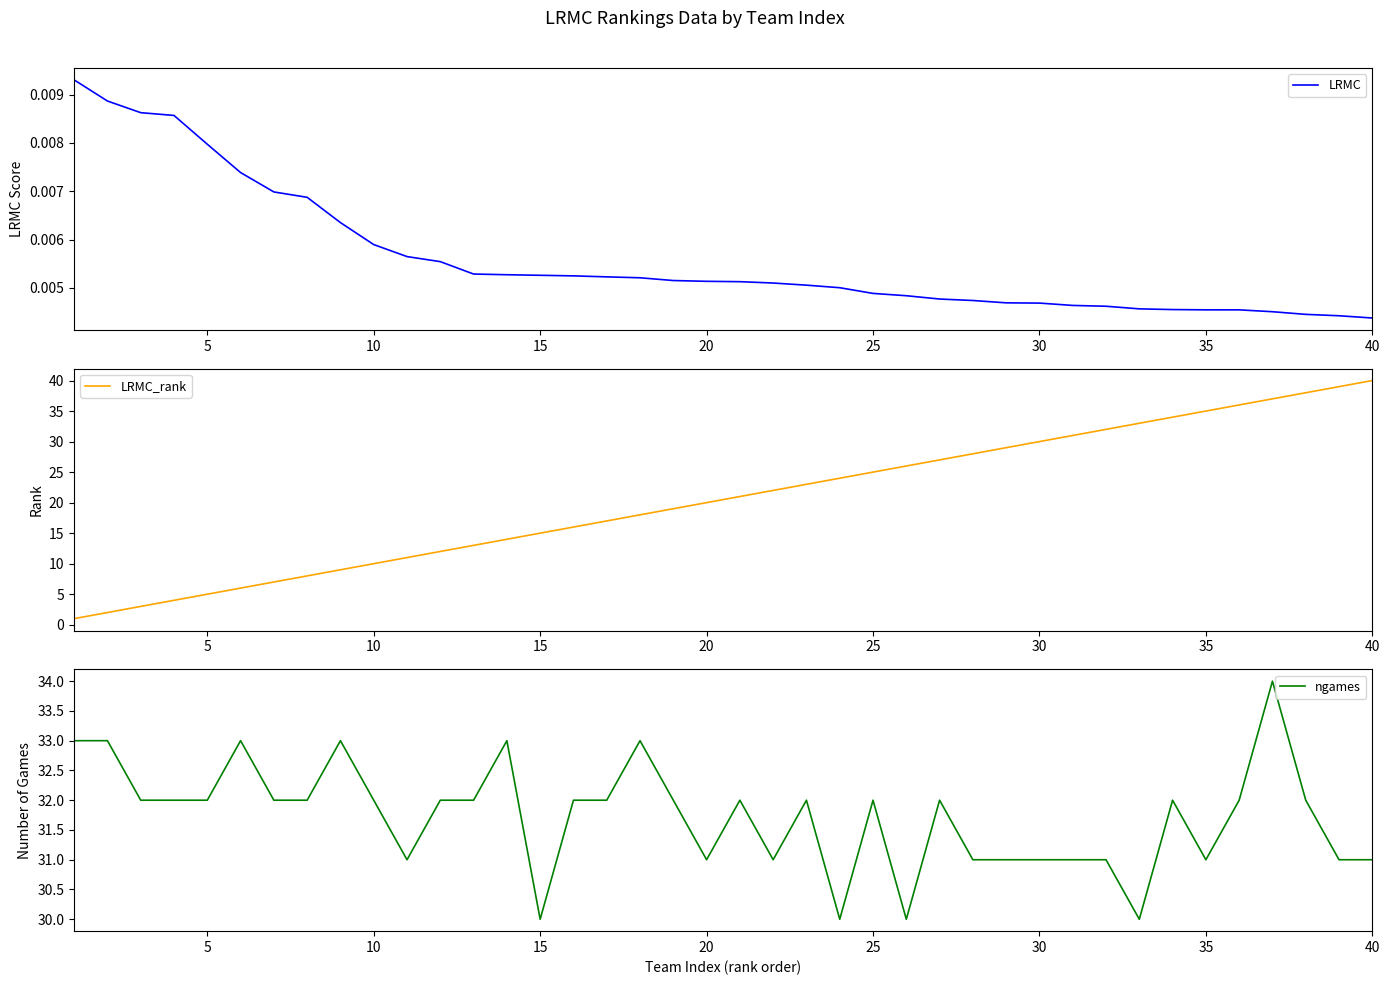

True or false: LRMC_rank has more than 2 interior local peaks.

False